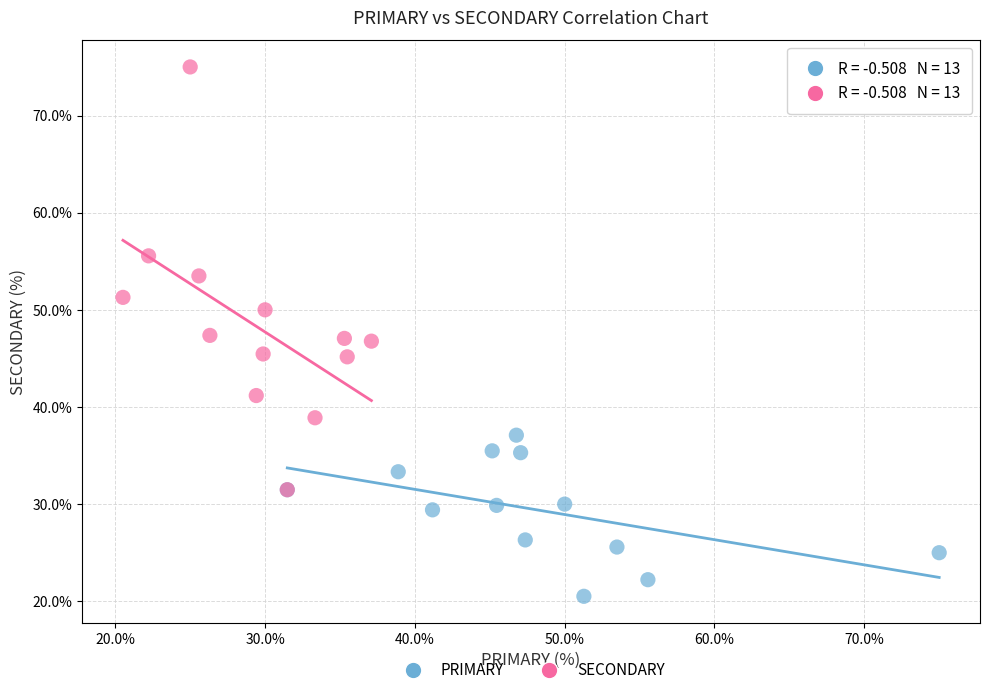

Which series has the widest spread of Y values?

SECONDARY